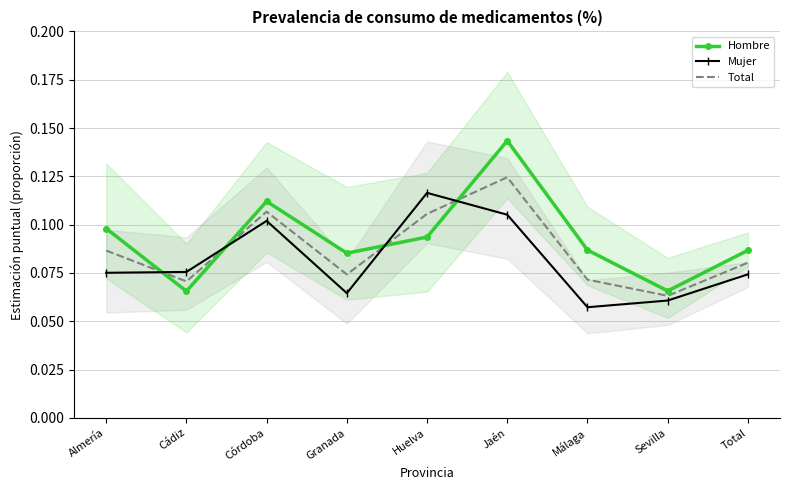

Rank the series by their maximum value, from lowest to highest.

Mujer, Total, Hombre